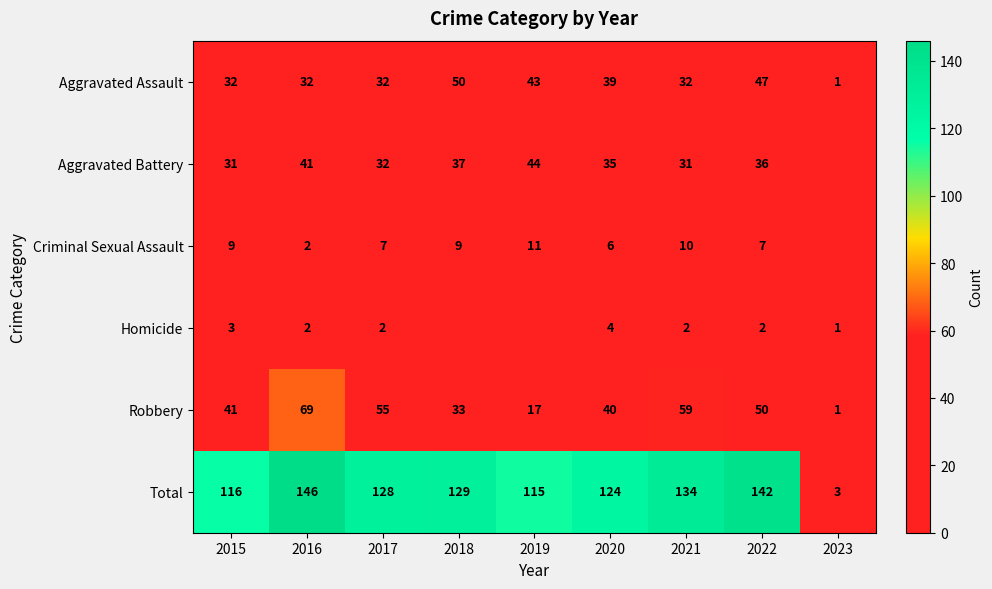

What is the total value across all series at 2019?

230